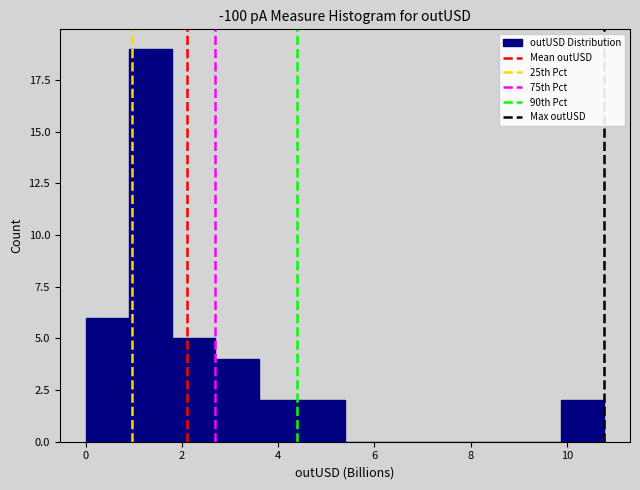

Reading left to right, list every bar in this chart as the range it spans on the x-axis followed by its height. Neither the bar edges nor the heights are printed on the chart, so give them approximately, as read against the axes.

0.0 to 0.8: 6
0.8 to 1.8: 19
1.8 to 2.6: 5
2.6 to 3.6: 4
3.6 to 4.4: 2
4.4 to 5.4: 2
5.4 to 6.2: 0
6.2 to 7.2: 0
7.2 to 8.0: 0
8.0 to 9.0: 0
9.0 to 9.8: 0
9.8 to 10.8: 2